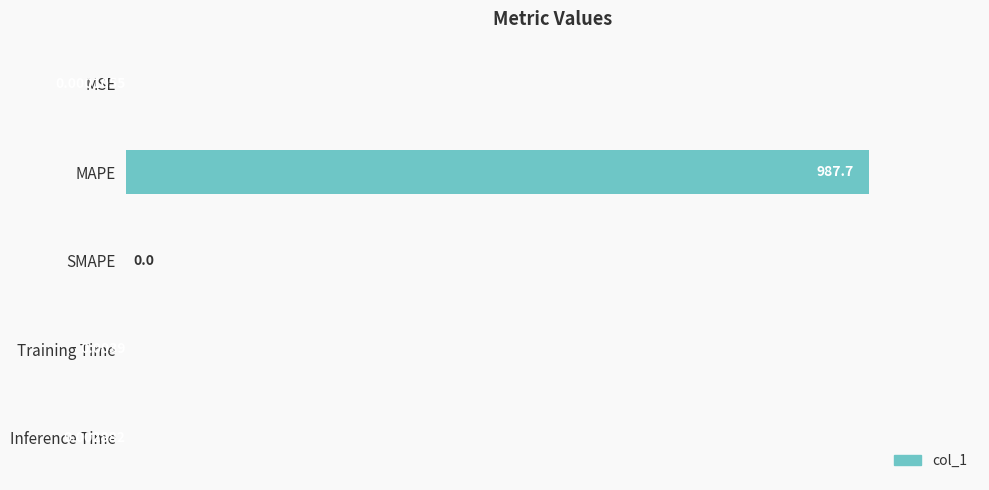

Does the chart contain stacked bars?

No